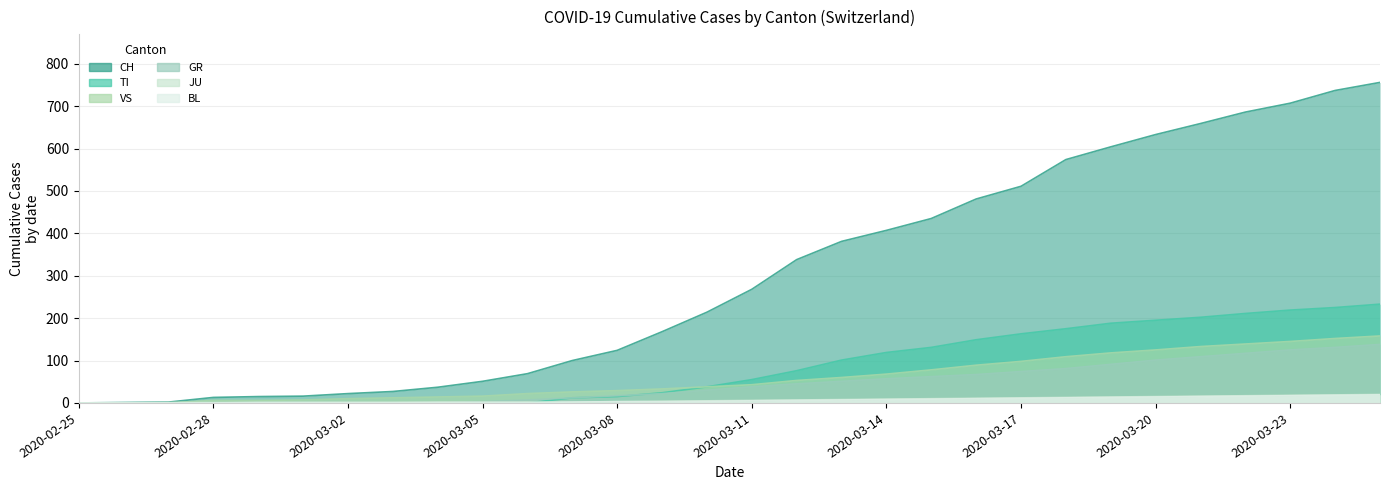

Is it true that BL equals 2 at 2020-03-10?

False